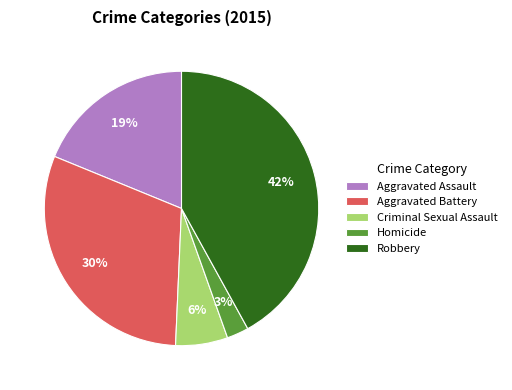

Which has a higher value, Aggravated Battery or Aggravated Assault?

Aggravated Battery